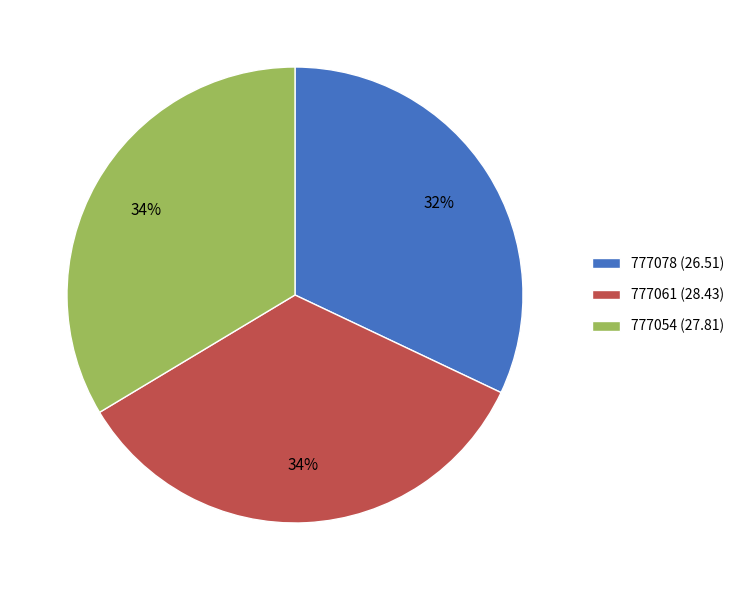

Is there a majority slice in this chart?

No